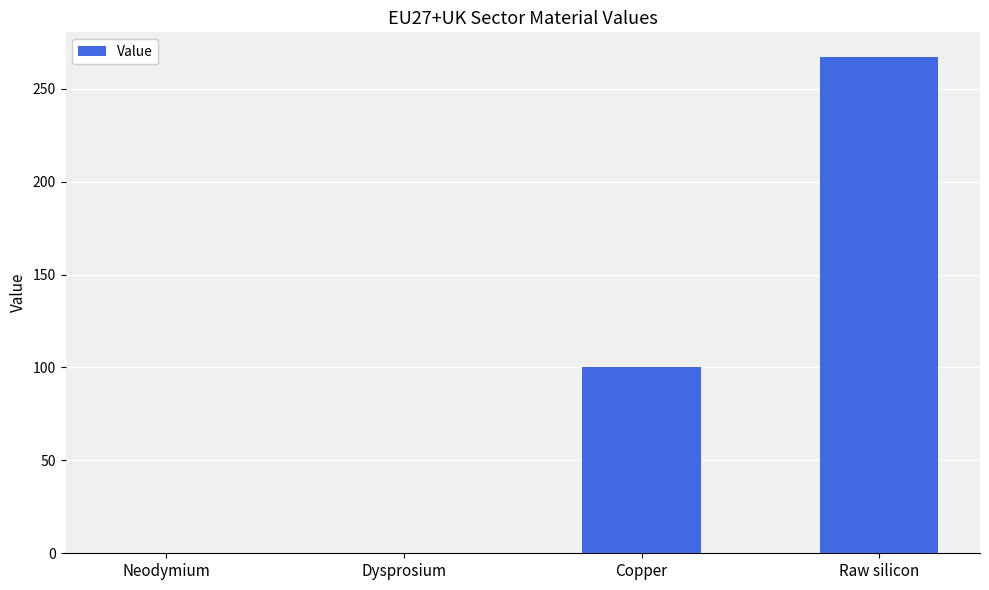

Where is the data nearest to the value 133?

Copper